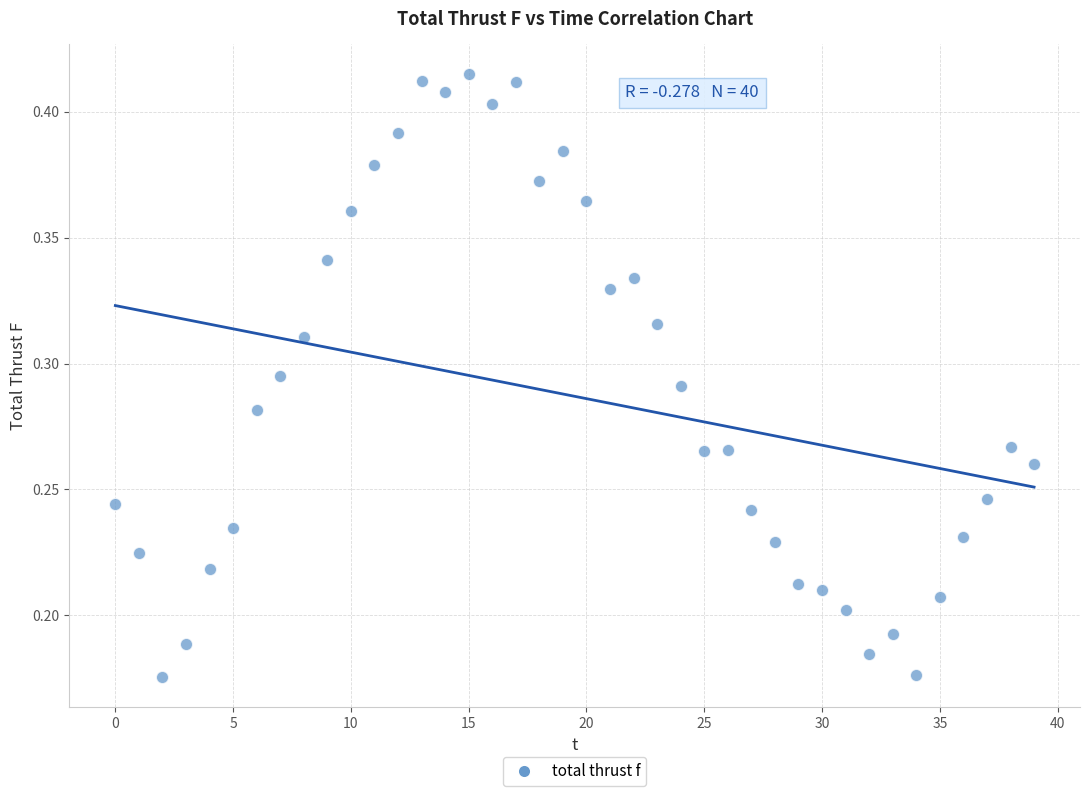

Count the number of points in this scatter plot.

40